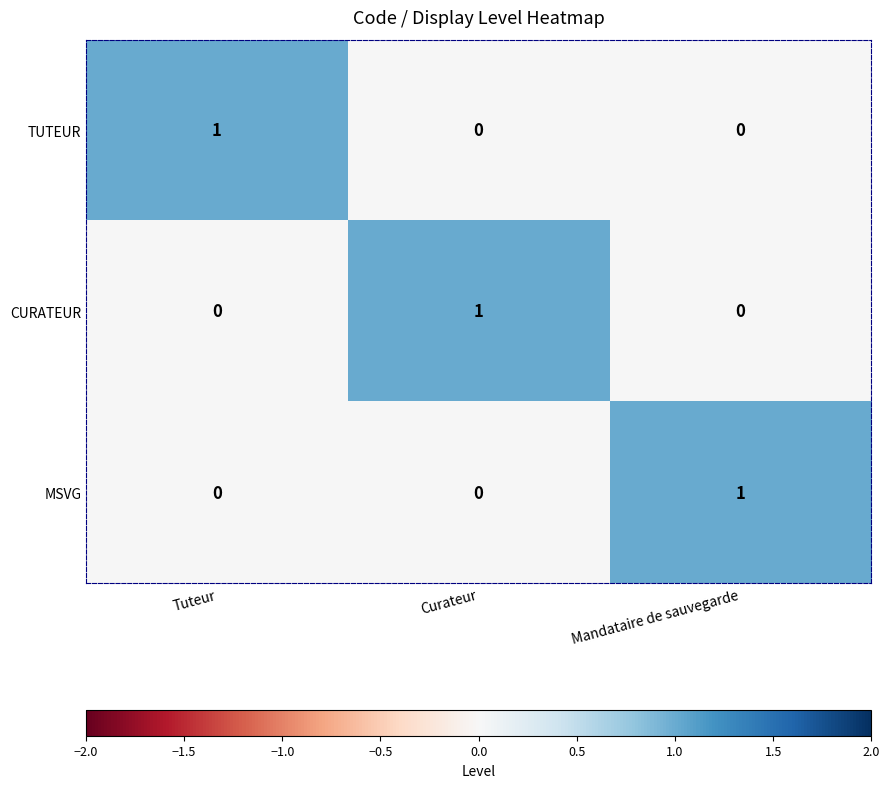

True or false: CURATEUR has a value of 2 at Curateur.

False